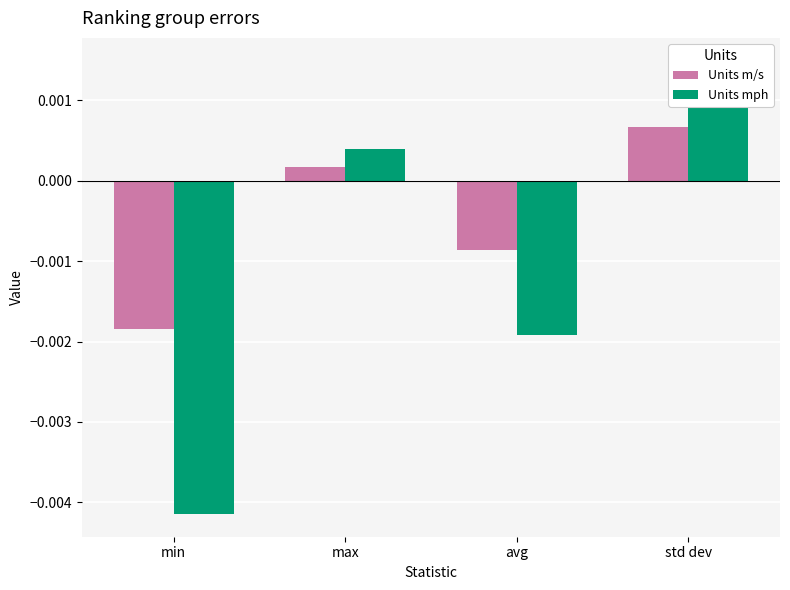

The Units m/s series shows 0.0 at std dev. True or false?

True